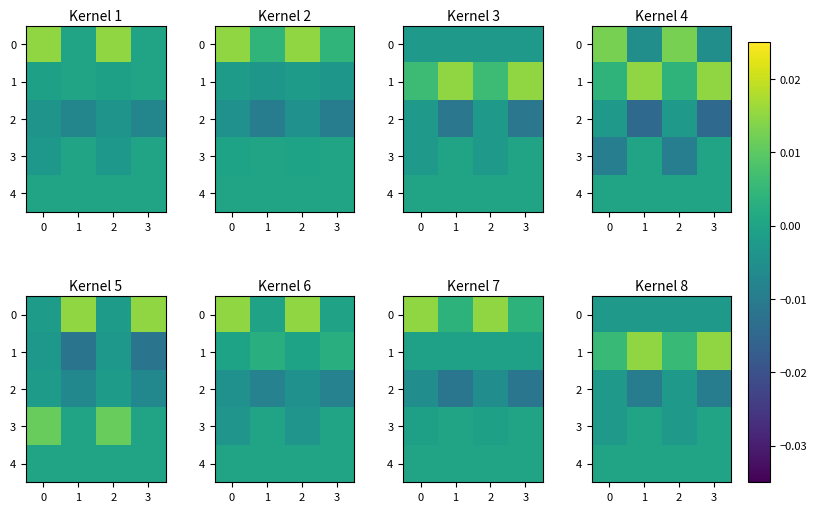

Is the value of 2 at 3 greater than the value of 4 at 1?

No